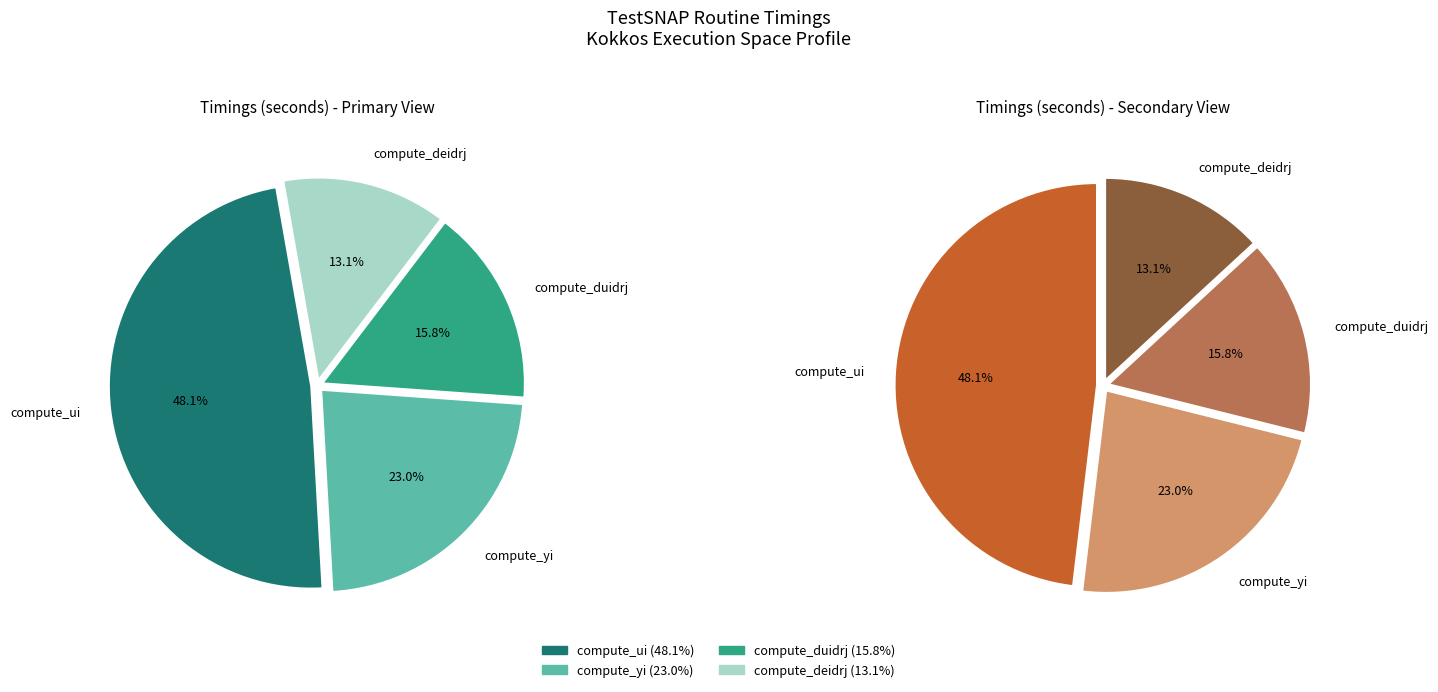

To the nearest percent, what is the difference between the compute_deidrj and compute_duidrj slice percentages?

3%